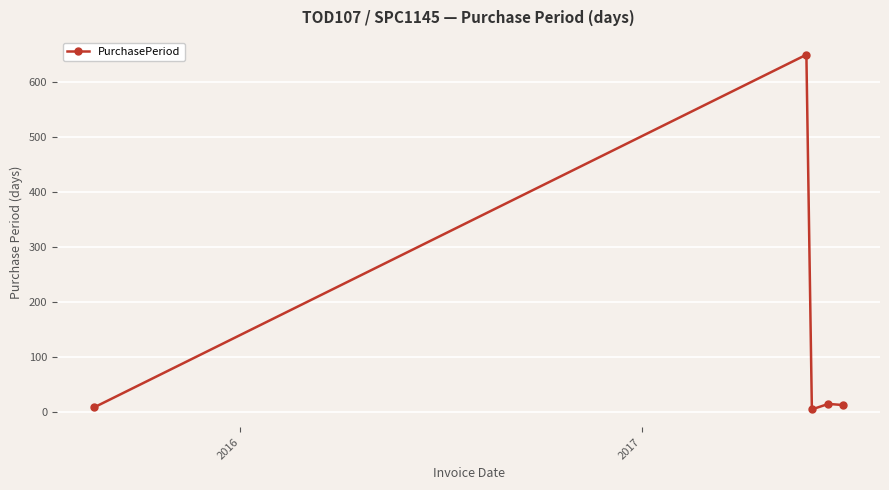

How many interior local valleys (lower than both neighbors) does the data have?

1